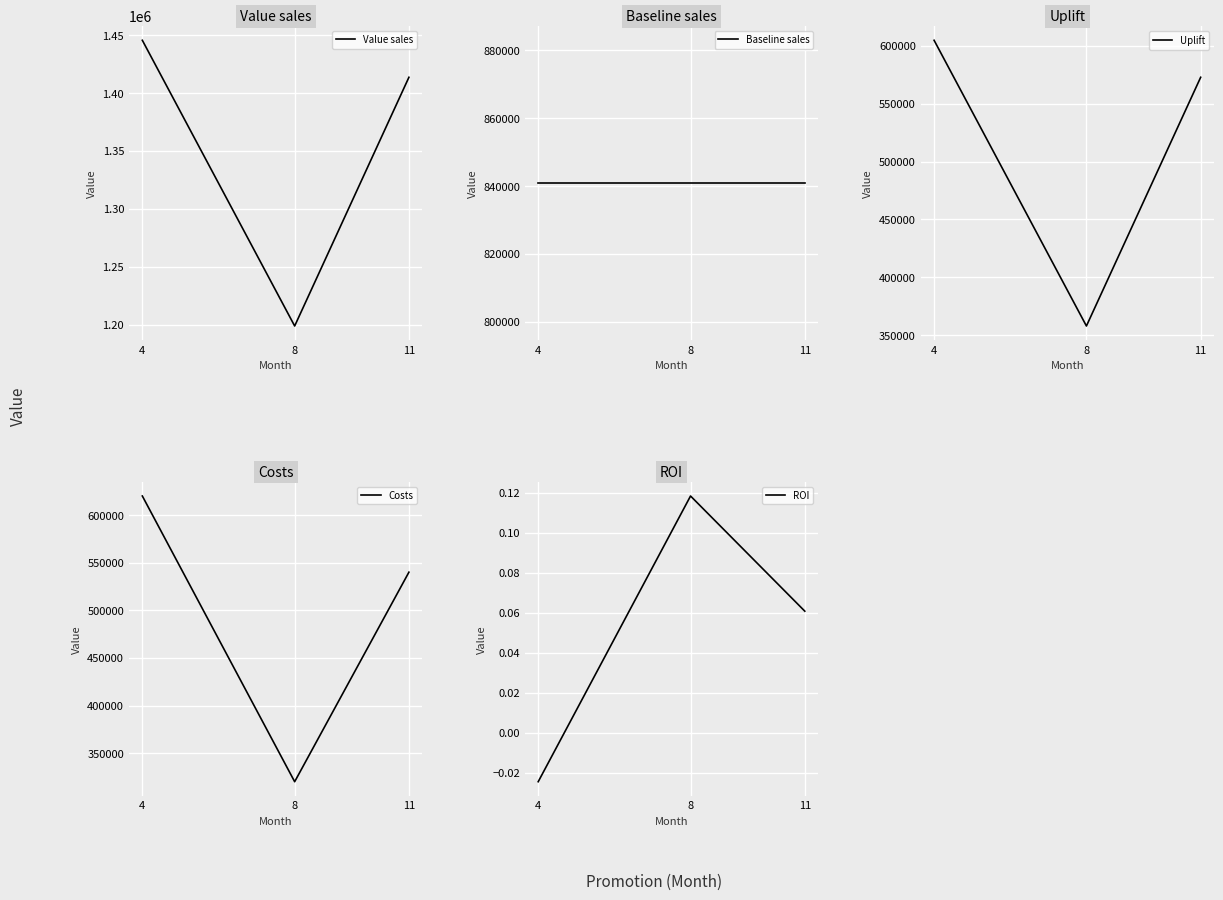

What is the value of the Value sales point at the 1st from the left?

1445626.0